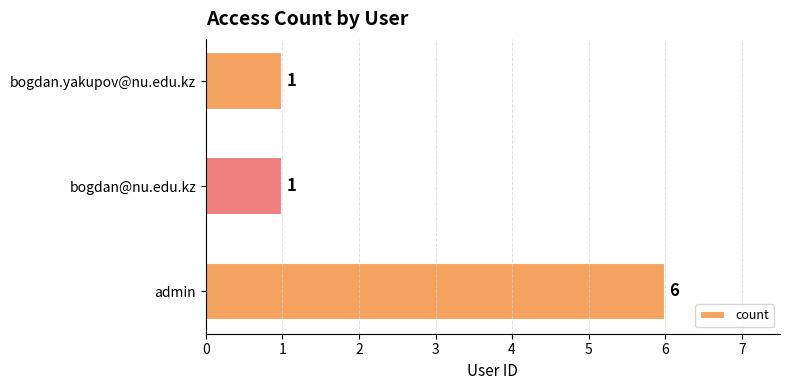

Which has a higher value, bogdan.yakupov@nu.edu.kz or admin?

admin